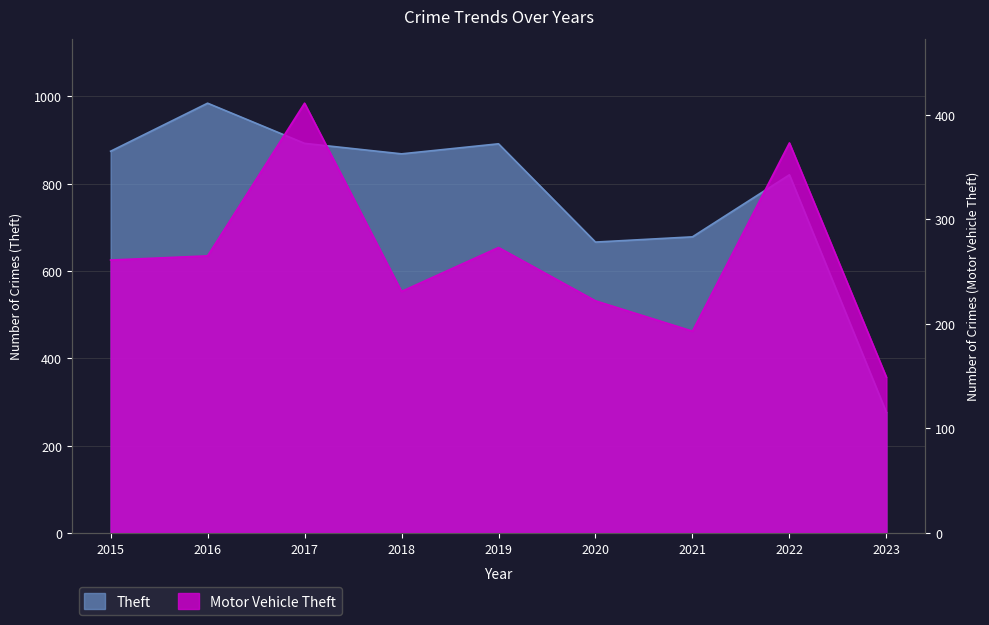

True or false: Theft and Motor Vehicle Theft cross at least once.

False